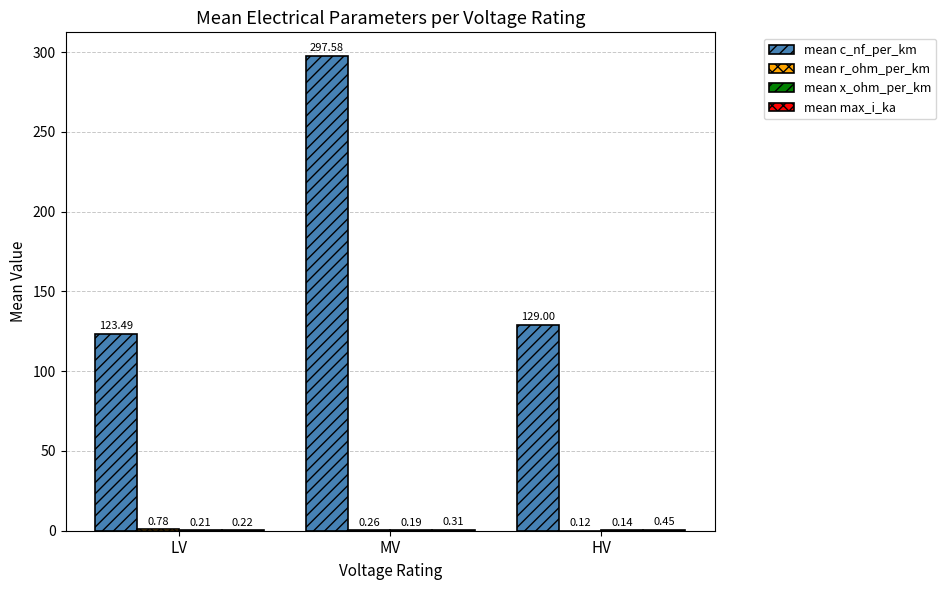

Which series has the largest total across all categories?

mean c_nf_per_km